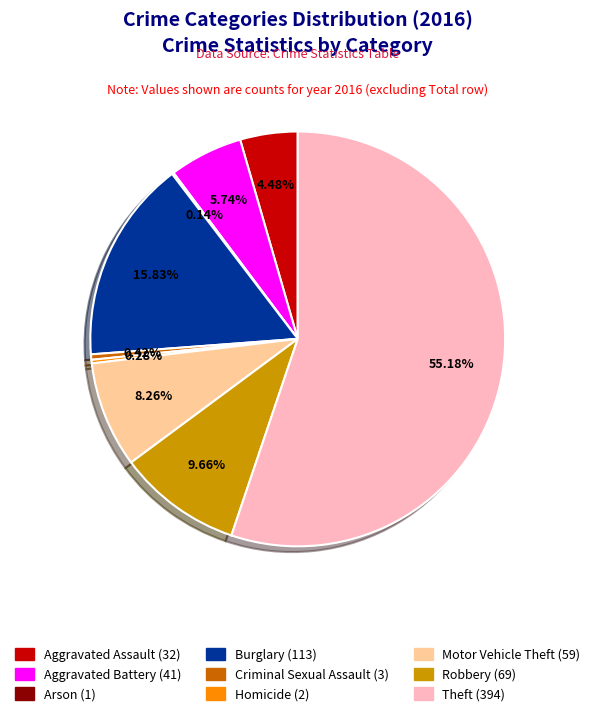

True or false: Robbery accounts for 3% of the total.

False